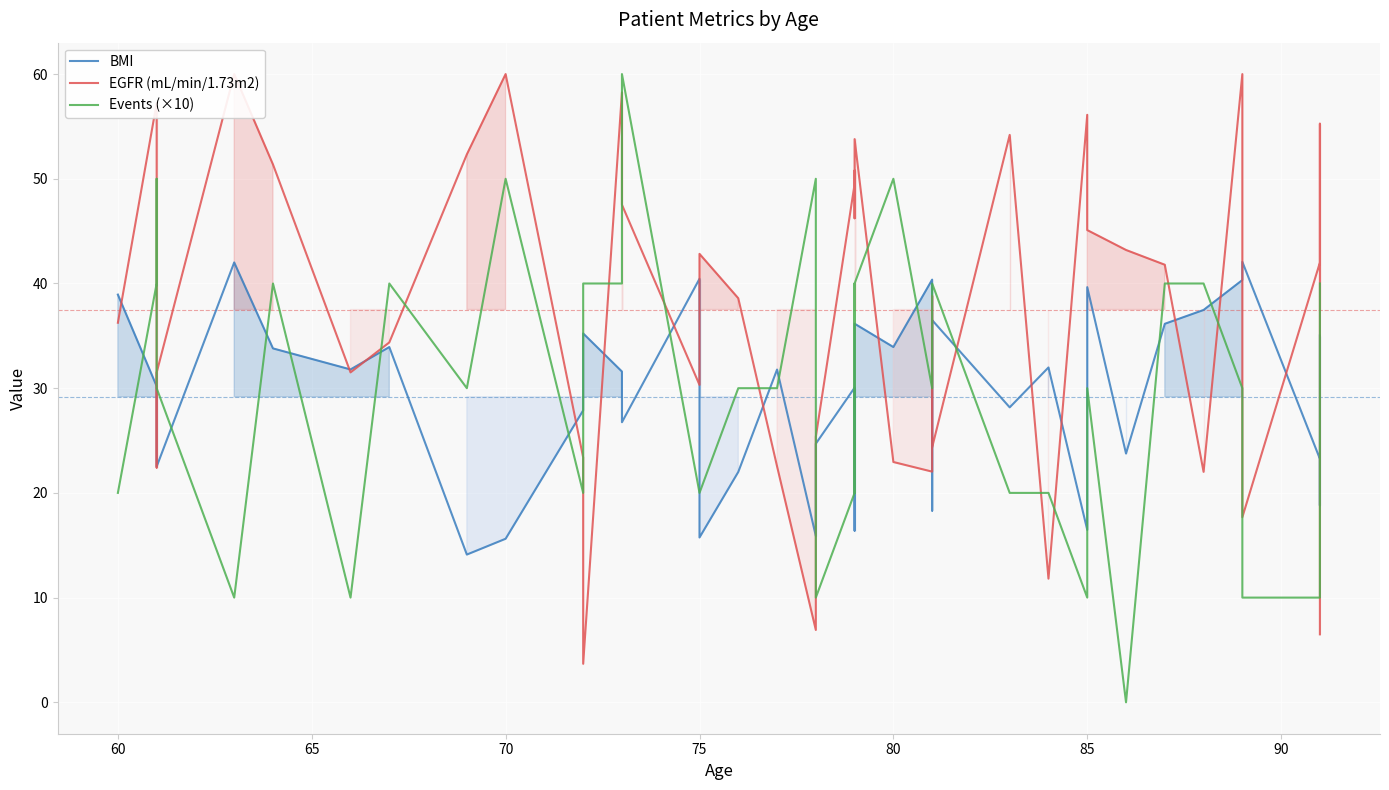

How many times do Events (×10) and BMI cross each other?

19